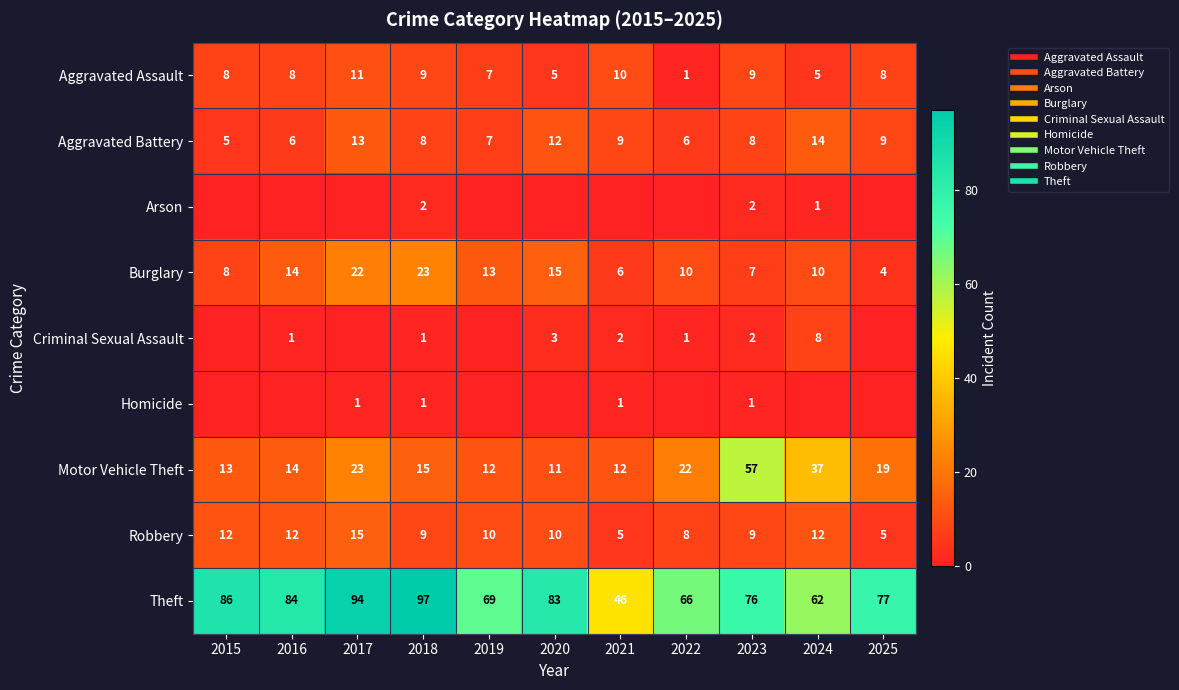

What is the difference between the Aggravated Assault values at 2021 and 2023?

1